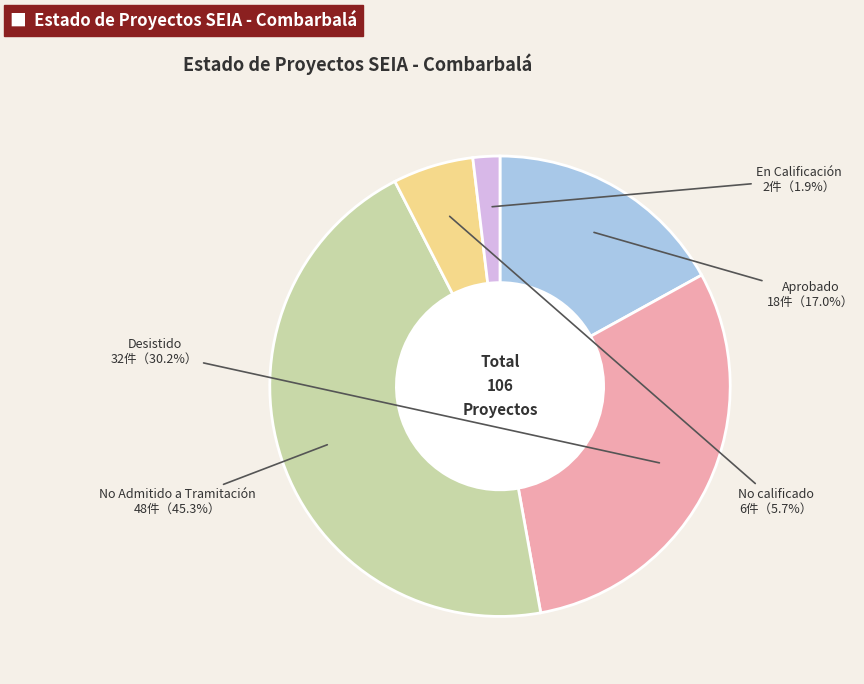

What is the ratio of the value at En Calificación to the value at No calificado?

0.3